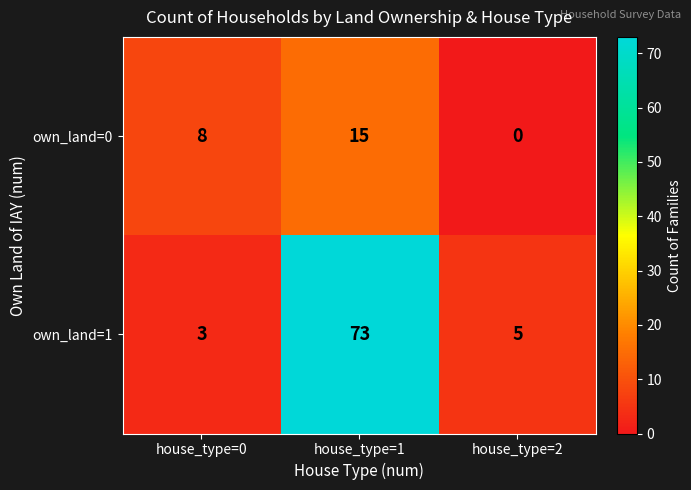

What is the maximum value for own_land=0?

15